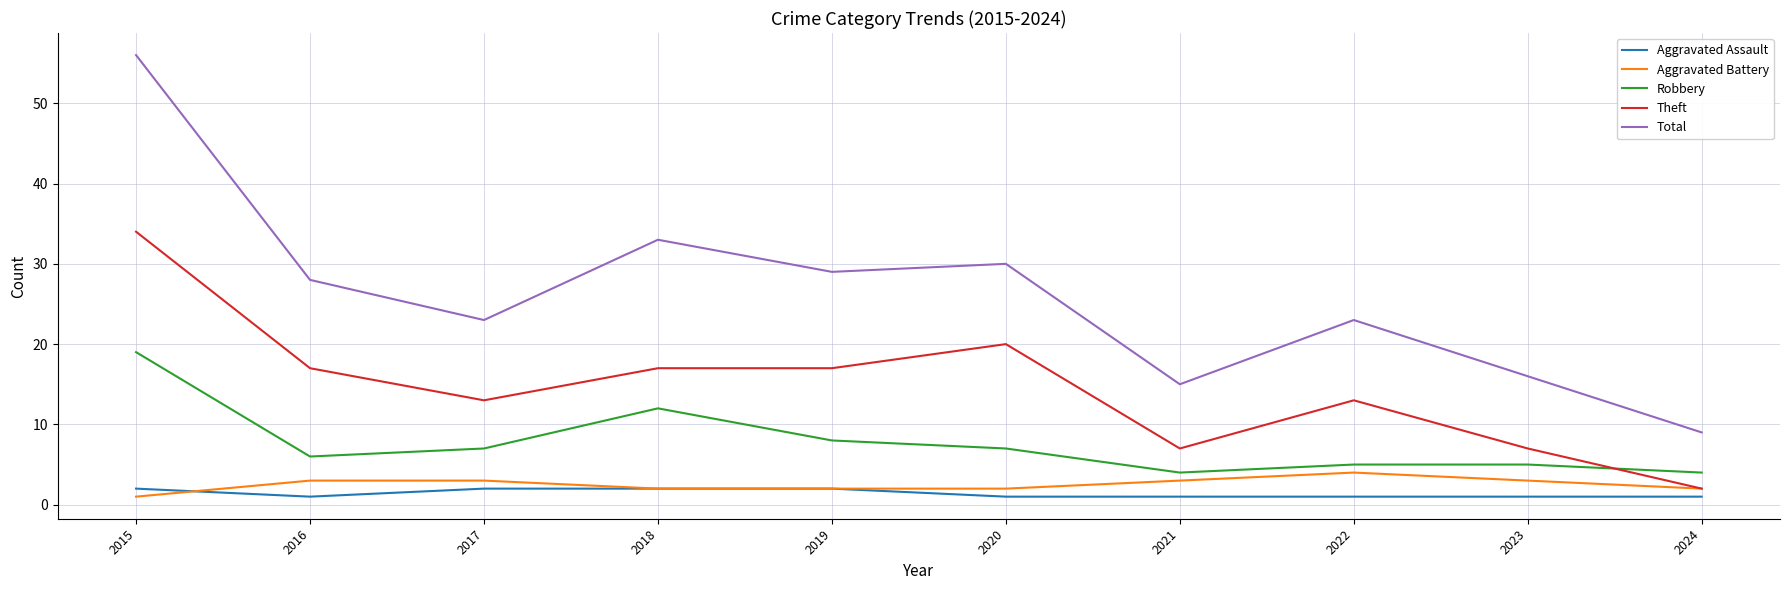

Which series changed the most between 2020 and 2023?

Total